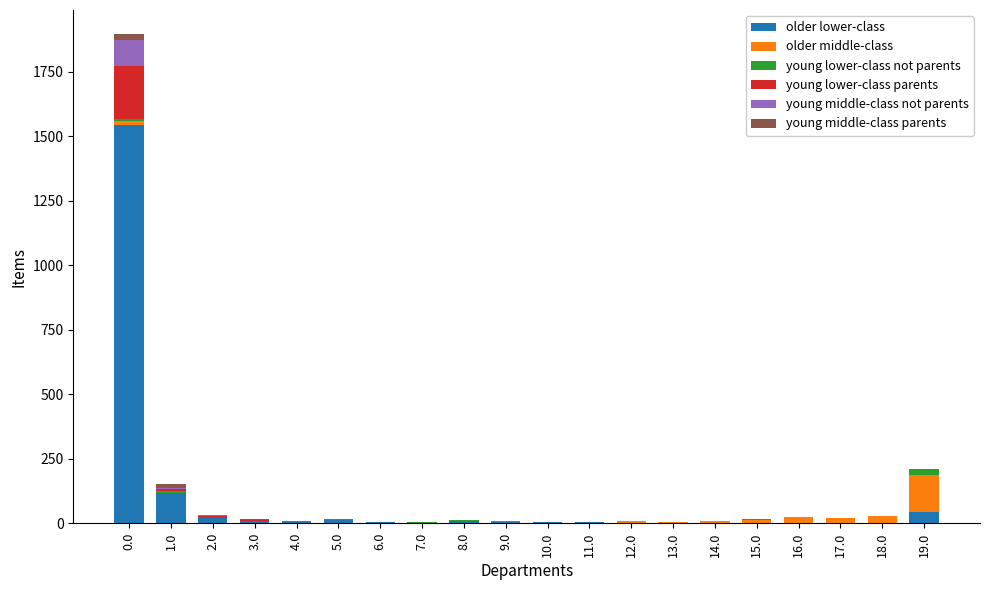

What is the maximum value for older lower-class?

1545